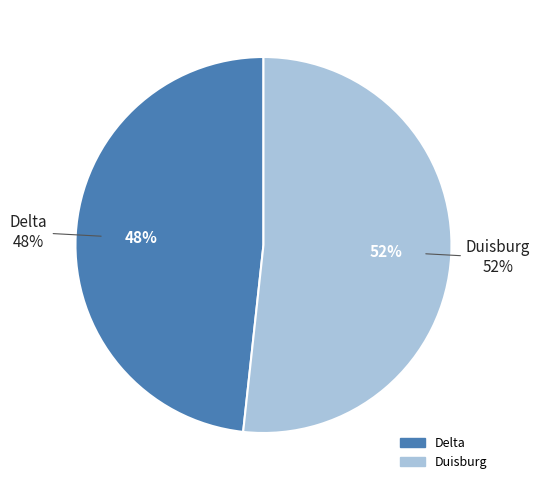

Is it true that Duisburg is 52% of the pie?

True